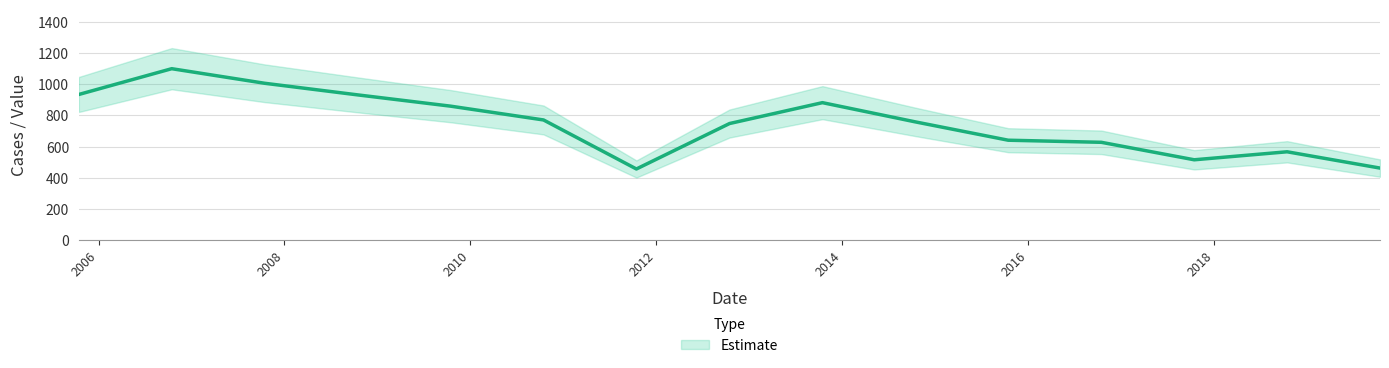

Does the chart have visible grid lines?

Yes